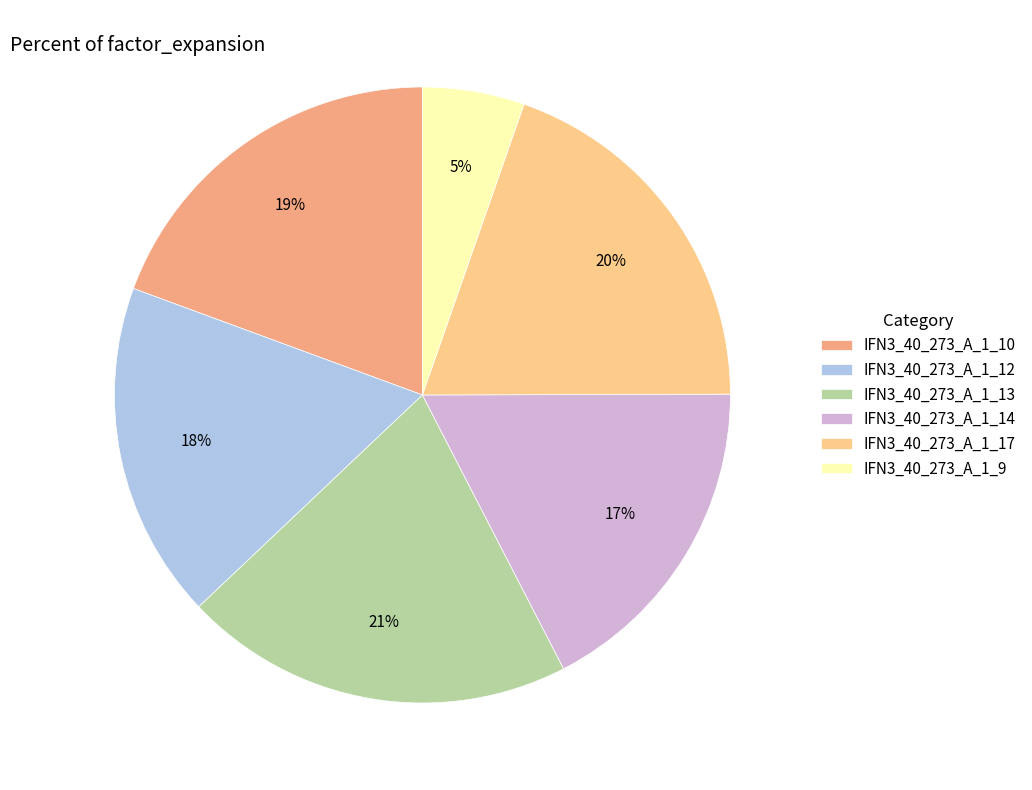

Between IFN3_40_273_A_1_14 and IFN3_40_273_A_1_17, which is larger?

IFN3_40_273_A_1_17